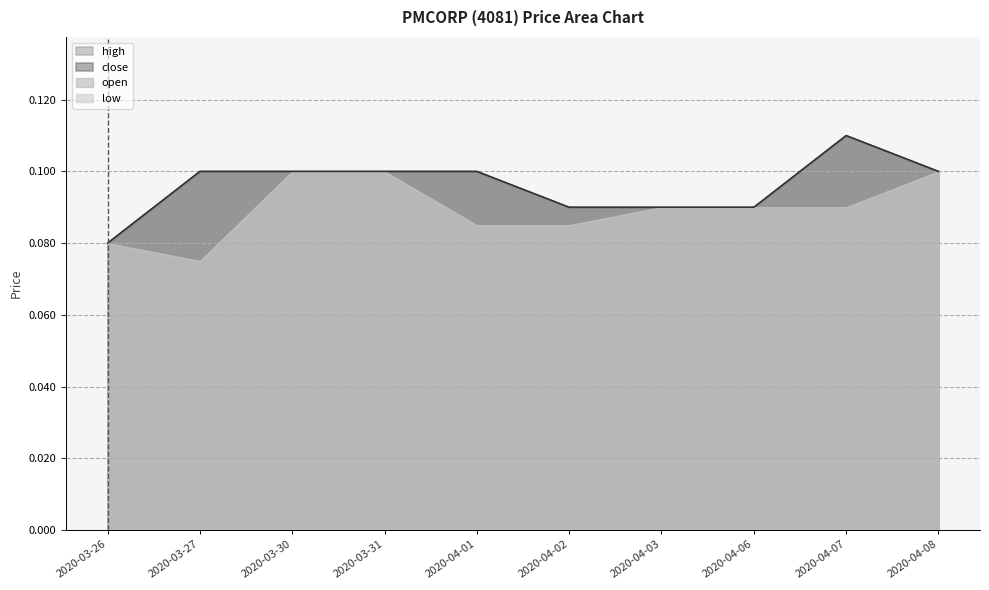

True or false: close has a value of 0.1 at 2020-03-27.

True